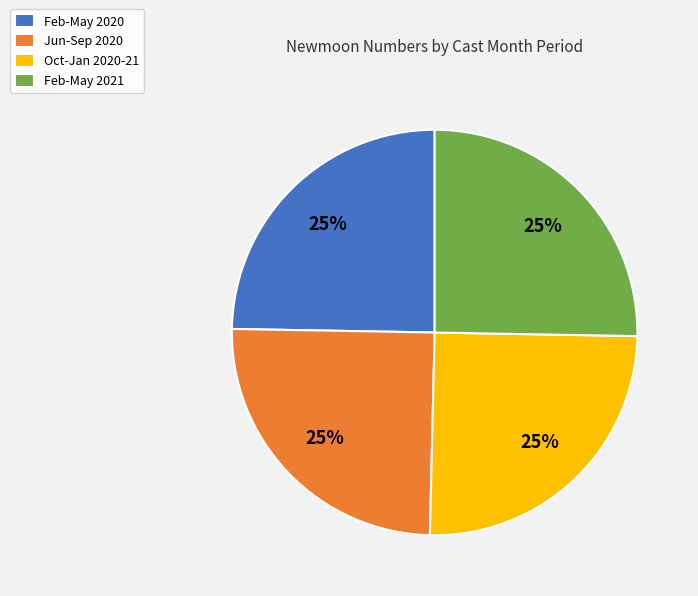

Is there a majority slice in this chart?

No